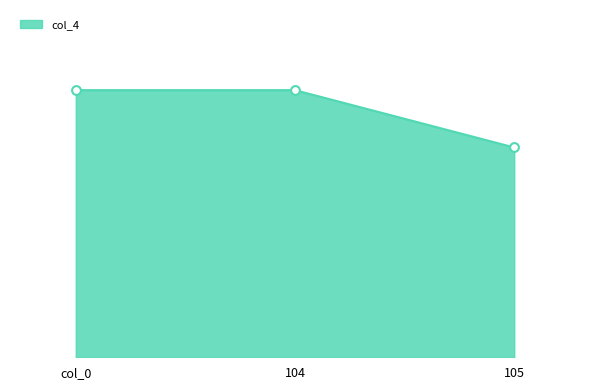

Between 105 and 104, which is larger?

104